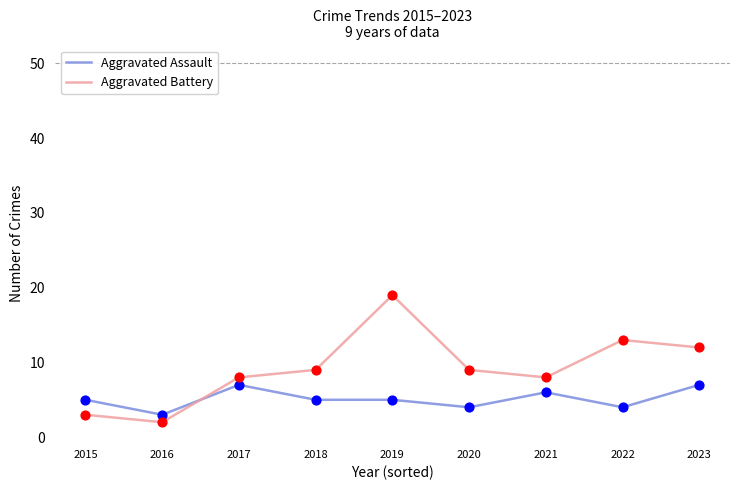

Which series has the largest total across all categories?

Aggravated Battery